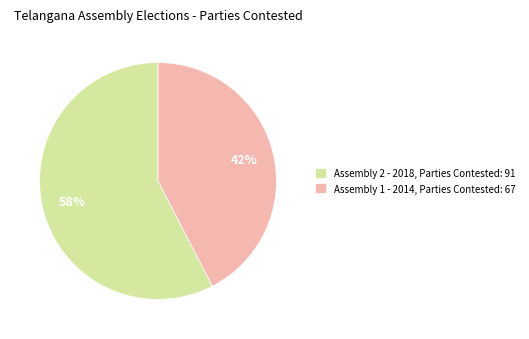

To the nearest percent, what is the combined percentage of Assembly 1 - 2014, Parties Contested: 67 and Assembly 2 - 2018, Parties Contested: 91?

100%